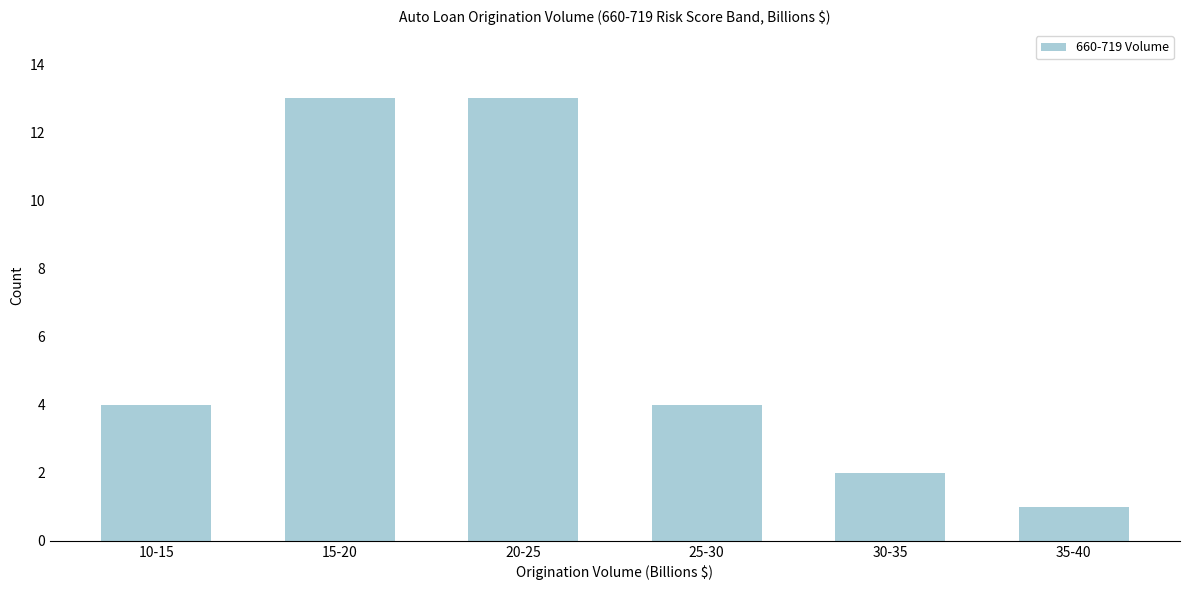

Reading left to right, what are all the values shown in this chart?

4	13	13	4	2	1